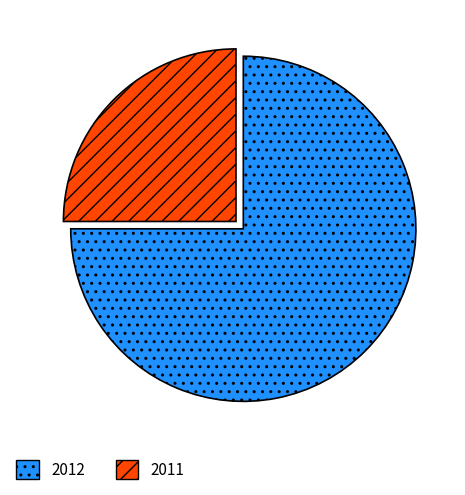

Rank the categories by value from highest to lowest.

2012, 2011